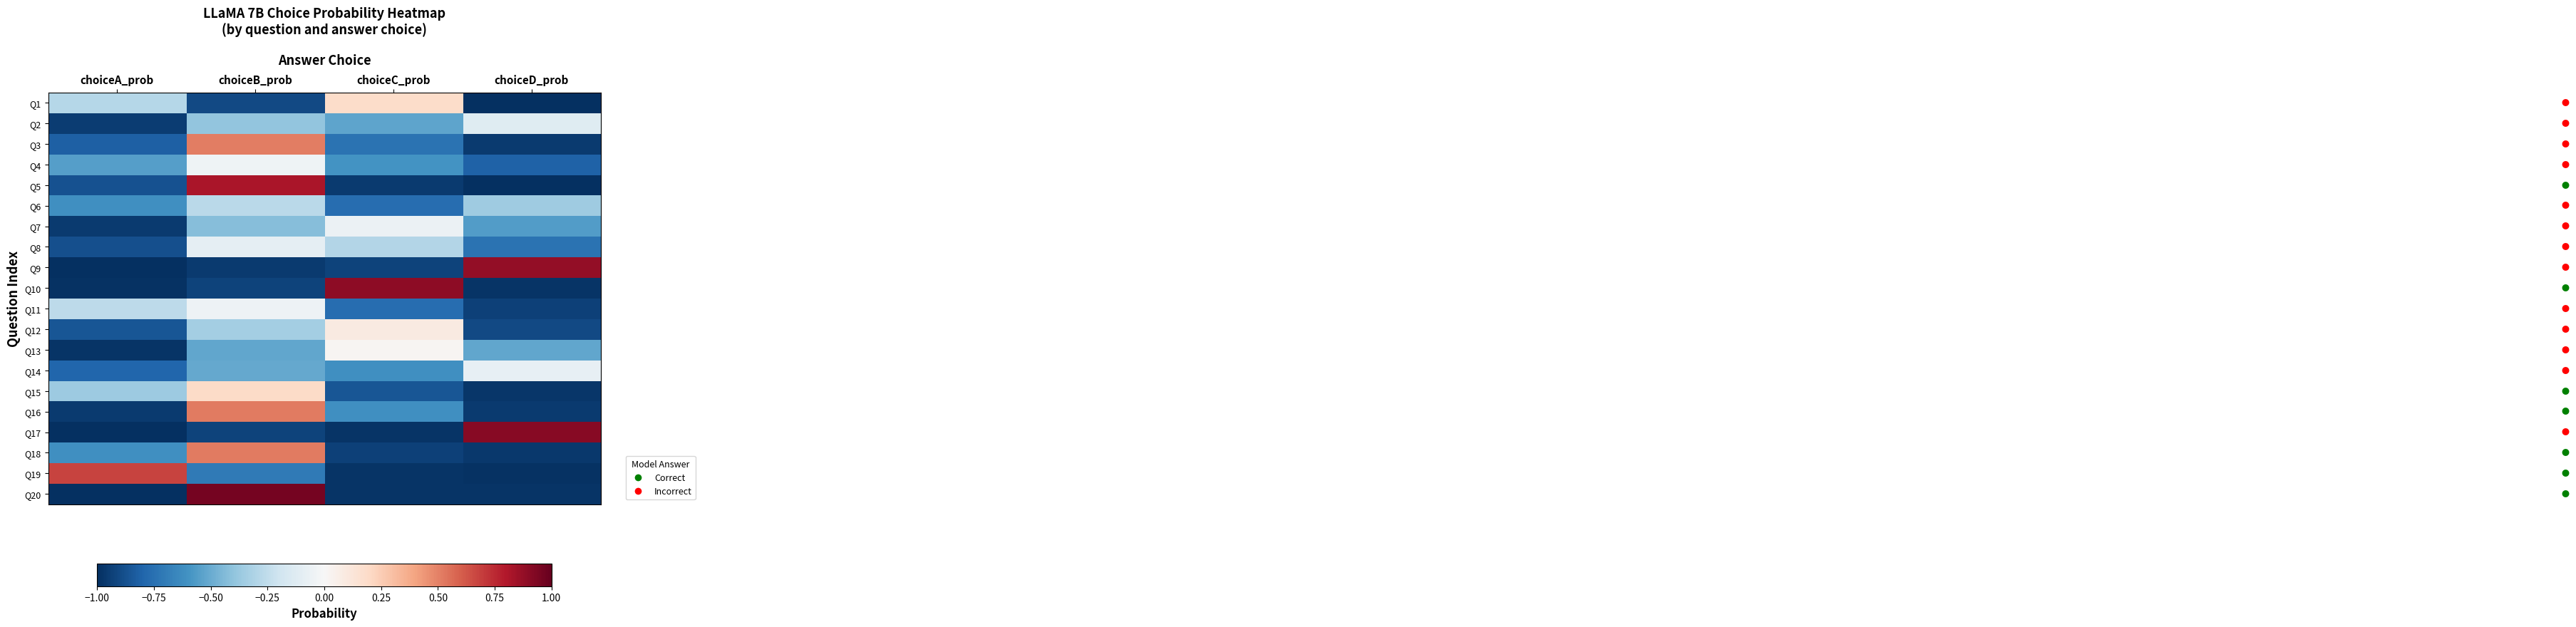

Reading left to right, what are all the values shown in this chart?

Q1: choiceA_prob=-0.3	choiceB_prob=-0.9	choiceC_prob=0.2	choiceD_prob=-1.0
Q2: choiceA_prob=-1.0	choiceB_prob=-0.4	choiceC_prob=-0.5	choiceD_prob=-0.1
Q3: choiceA_prob=-0.8	choiceB_prob=0.5	choiceC_prob=-0.7	choiceD_prob=-1.0
Q4: choiceA_prob=-0.5	choiceB_prob=-0.0	choiceC_prob=-0.6	choiceD_prob=-0.8
Q5: choiceA_prob=-0.9	choiceB_prob=0.8	choiceC_prob=-1.0	choiceD_prob=-1.0
Q6: choiceA_prob=-0.6	choiceB_prob=-0.3	choiceC_prob=-0.8	choiceD_prob=-0.4
Q7: choiceA_prob=-1.0	choiceB_prob=-0.4	choiceC_prob=-0.1	choiceD_prob=-0.6
Q8: choiceA_prob=-0.9	choiceB_prob=-0.1	choiceC_prob=-0.3	choiceD_prob=-0.7
Q9: choiceA_prob=-1.0	choiceB_prob=-1.0	choiceC_prob=-0.9	choiceD_prob=0.9
Q10: choiceA_prob=-1.0	choiceB_prob=-0.9	choiceC_prob=0.9	choiceD_prob=-1.0
Q11: choiceA_prob=-0.3	choiceB_prob=-0.0	choiceC_prob=-0.8	choiceD_prob=-0.9
Q12: choiceA_prob=-0.9	choiceB_prob=-0.3	choiceC_prob=0.1	choiceD_prob=-0.9
Q13: choiceA_prob=-1.0	choiceB_prob=-0.5	choiceC_prob=0.0	choiceD_prob=-0.5
Q14: choiceA_prob=-0.8	choiceB_prob=-0.5	choiceC_prob=-0.6	choiceD_prob=-0.1
Q15: choiceA_prob=-0.4	choiceB_prob=0.2	choiceC_prob=-0.9	choiceD_prob=-1.0
Q16: choiceA_prob=-1.0	choiceB_prob=0.5	choiceC_prob=-0.6	choiceD_prob=-1.0
Q17: choiceA_prob=-1.0	choiceB_prob=-0.9	choiceC_prob=-1.0	choiceD_prob=0.9
Q18: choiceA_prob=-0.6	choiceB_prob=0.5	choiceC_prob=-0.9	choiceD_prob=-1.0
Q19: choiceA_prob=0.7	choiceB_prob=-0.7	choiceC_prob=-1.0	choiceD_prob=-1.0
Q20: choiceA_prob=-1.0	choiceB_prob=1.0	choiceC_prob=-1.0	choiceD_prob=-1.0